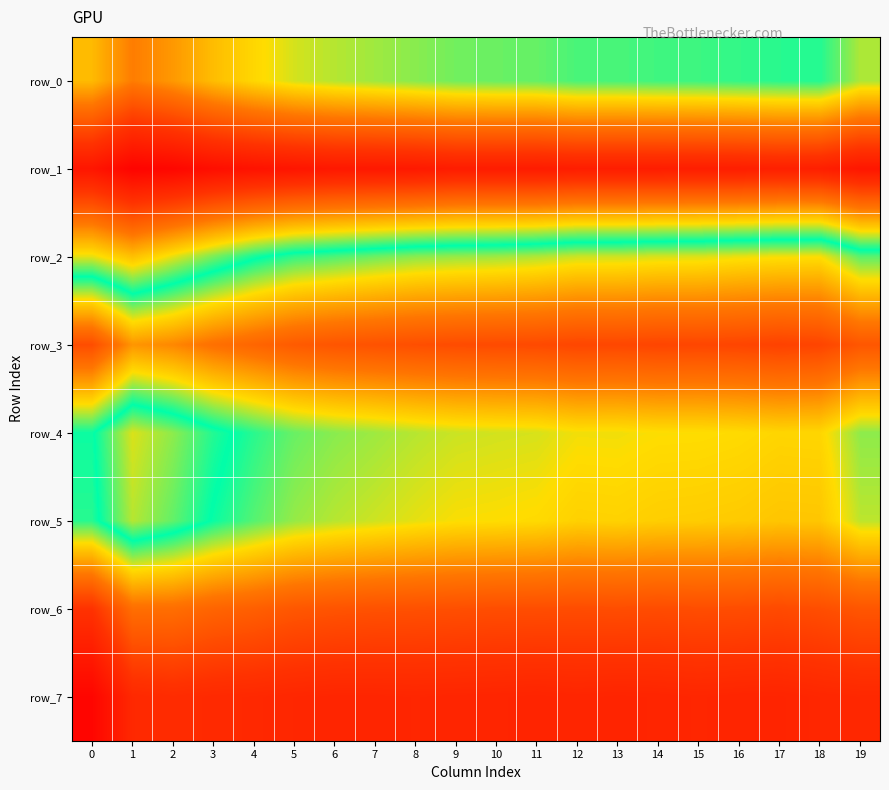

Reading left to right, what are all the values shown in this chart?

row_0: 0=0.4	1=0.4	2=0.4	3=0.4	4=0.4	5=0.5	6=0.5	7=0.5	8=0.5	9=0.5	10=0.5	11=0.5	12=0.5	13=0.5	14=0.5	15=0.5	16=0.5	17=0.5	18=0.5	19=0.5
row_1: 0=0.3	1=0.3	2=0.3	3=0.3	4=0.3	5=0.3	6=0.3	7=0.3	8=0.3	9=0.3	10=0.3	11=0.3	12=0.3	13=0.3	14=0.3	15=0.3	16=0.3	17=0.3	18=0.3	19=0.3
row_2: 0=0.5	1=0.4	2=0.5	3=0.5	4=0.5	5=0.5	6=0.5	7=0.5	8=0.5	9=0.5	10=0.5	11=0.5	12=0.5	13=0.5	14=0.5	15=0.5	16=0.5	17=0.5	18=0.5	19=0.5
row_3: 0=0.6	1=0.6	2=0.6	3=0.6	4=0.6	5=0.6	6=0.6	7=0.6	8=0.6	9=0.6	10=0.6	11=0.6	12=0.6	13=0.6	14=0.6	15=0.6	16=0.6	17=0.6	18=0.6	19=0.6
row_4: 0=0.5	1=0.5	2=0.5	3=0.5	4=0.5	5=0.5	6=0.5	7=0.5	8=0.5	9=0.5	10=0.5	11=0.5	12=0.5	13=0.5	14=0.5	15=0.5	16=0.5	17=0.5	18=0.5	19=0.5
row_5: 0=0.5	1=0.5	2=0.5	3=0.5	4=0.5	5=0.5	6=0.5	7=0.5	8=0.5	9=0.5	10=0.5	11=0.5	12=0.5	13=0.5	14=0.5	15=0.5	16=0.5	17=0.6	18=0.6	19=0.5
row_6: 0=0.7	1=0.6	2=0.6	3=0.6	4=0.6	5=0.6	6=0.6	7=0.6	8=0.6	9=0.6	10=0.6	11=0.6	12=0.6	13=0.6	14=0.6	15=0.6	16=0.6	17=0.6	18=0.6	19=0.6
row_7: 0=0.7	1=0.7	2=0.7	3=0.7	4=0.7	5=0.7	6=0.7	7=0.7	8=0.7	9=0.7	10=0.7	11=0.7	12=0.7	13=0.7	14=0.7	15=0.7	16=0.7	17=0.7	18=0.7	19=0.7